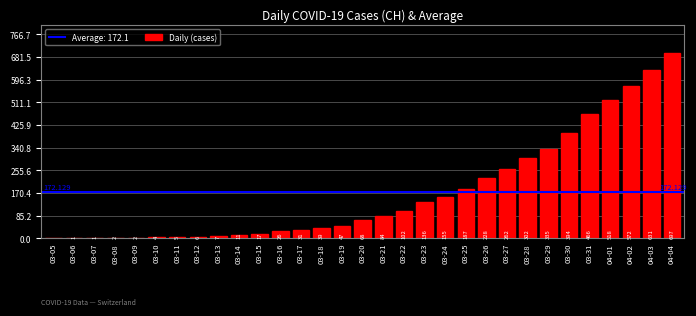

What is the label of the 2nd bar from the left?

03-06